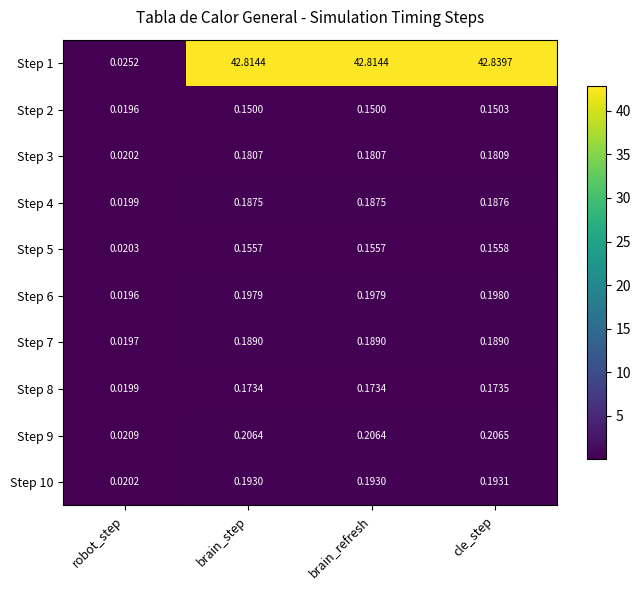

At which category is the sum across all series the highest?

cle_step